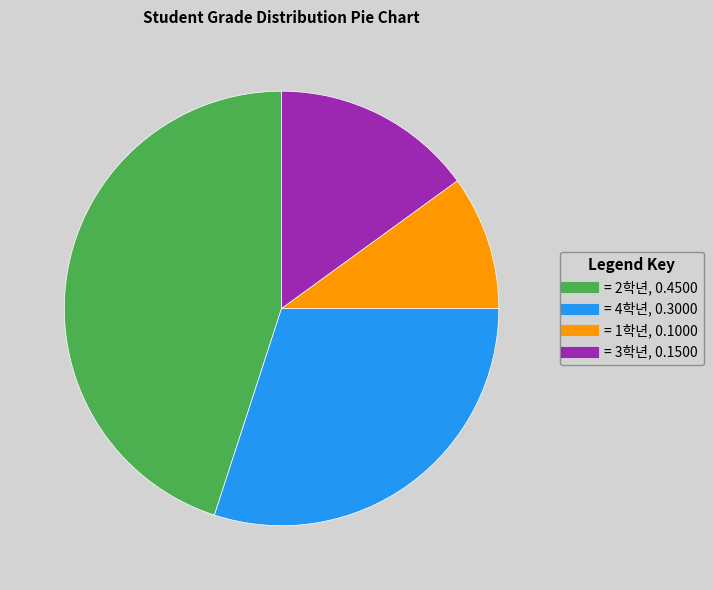

Is there any slice that represents more than half of the pie?

No